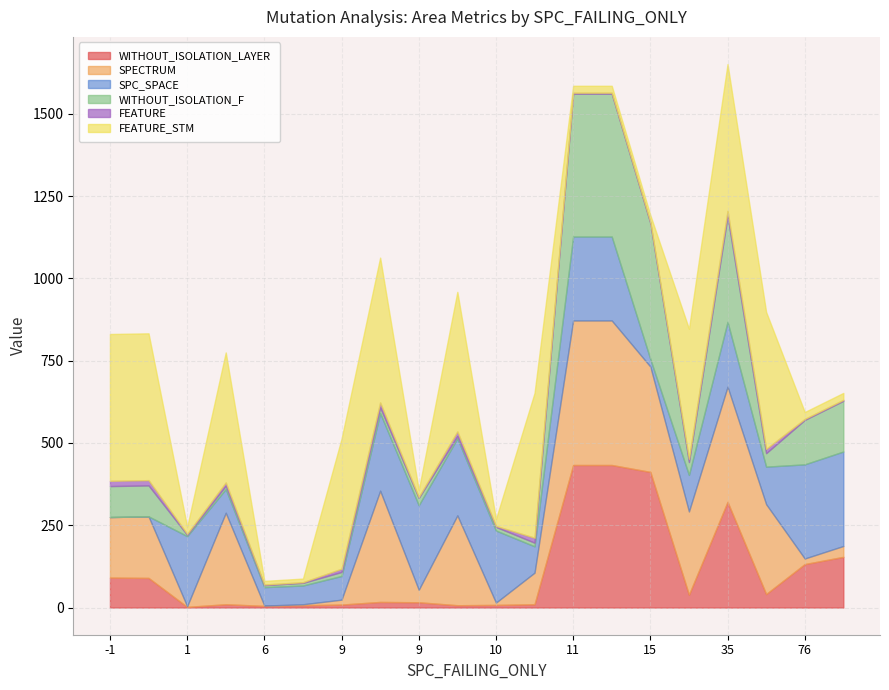

What is the difference between the second highest and second lowest values in the WITHOUT_ISOLATION_LAYER series?

428